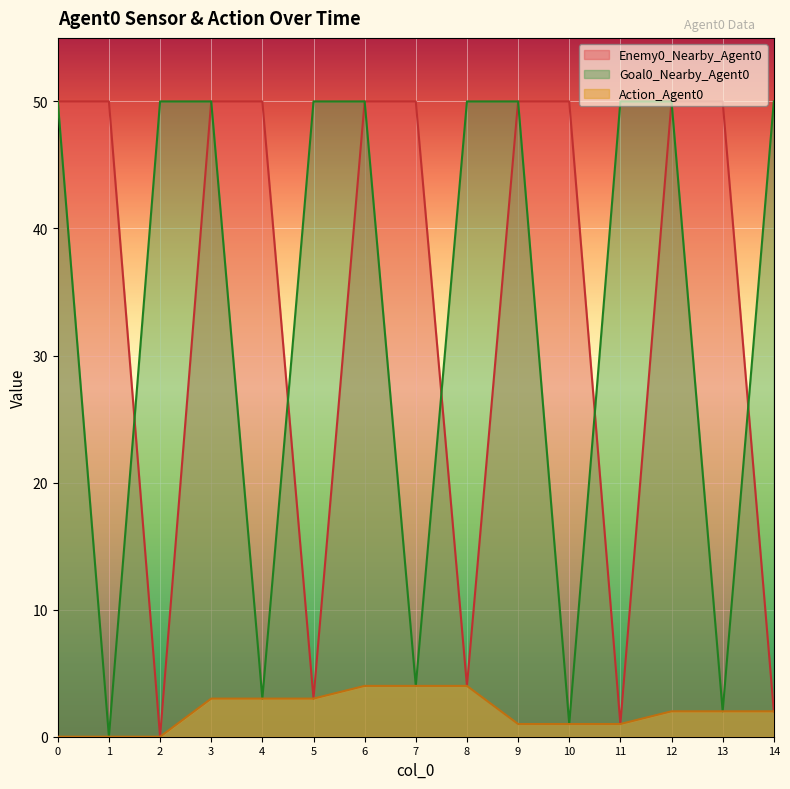

True or false: Goal0_Nearby_Agent0 and Action_Agent0 intersect in this chart.

False